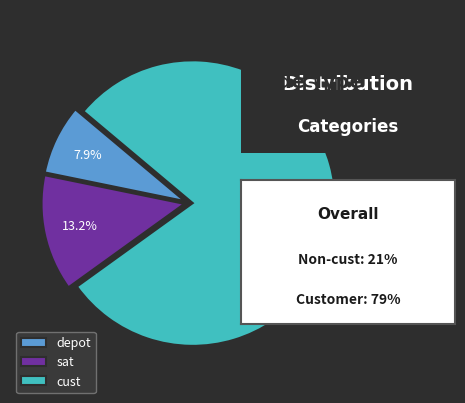

To the nearest percent, what portion does depot represent?

8%